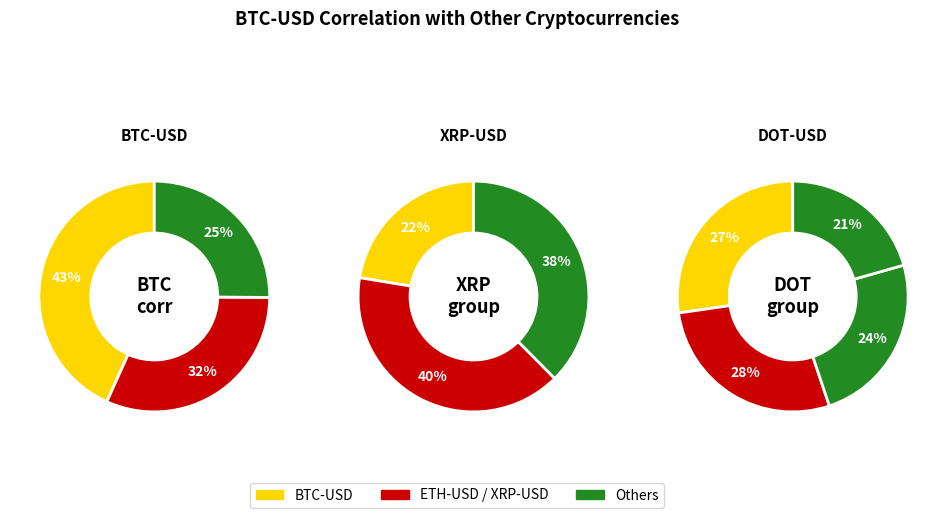

How many segments does this pie chart have?

10